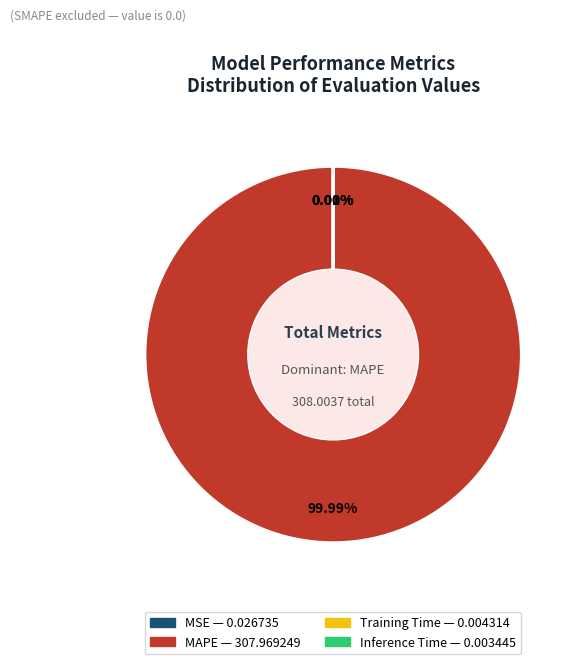

Which category has the biggest portion of the pie?

MAPE